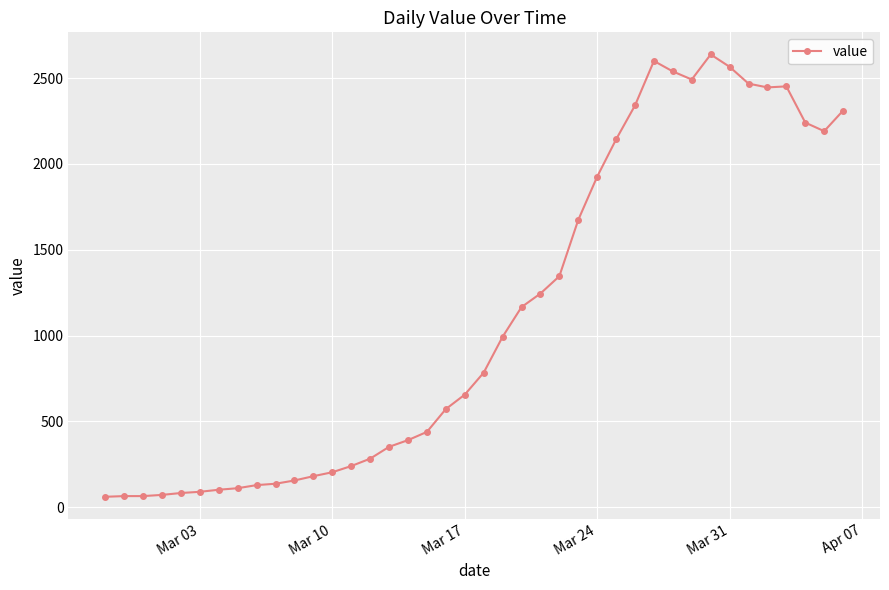

What is the sum of all values?

44951